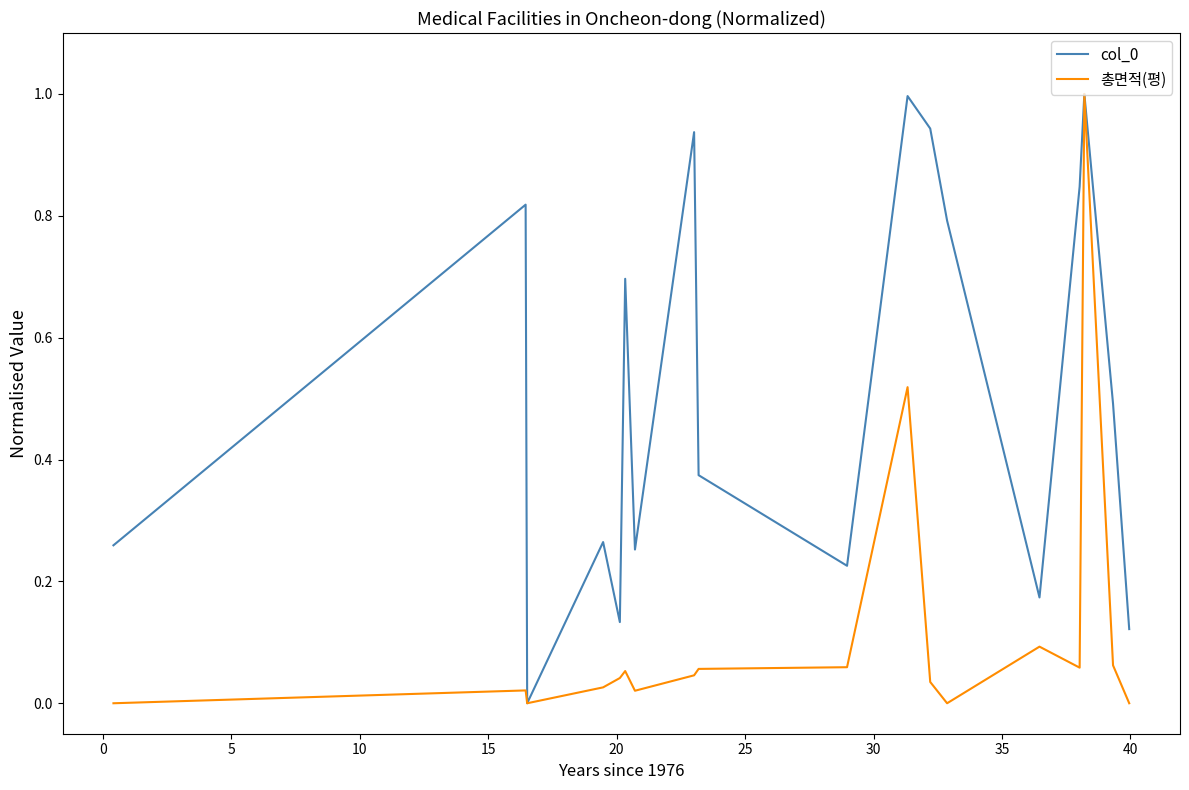

What is the maximum value shown in the chart?

1.0